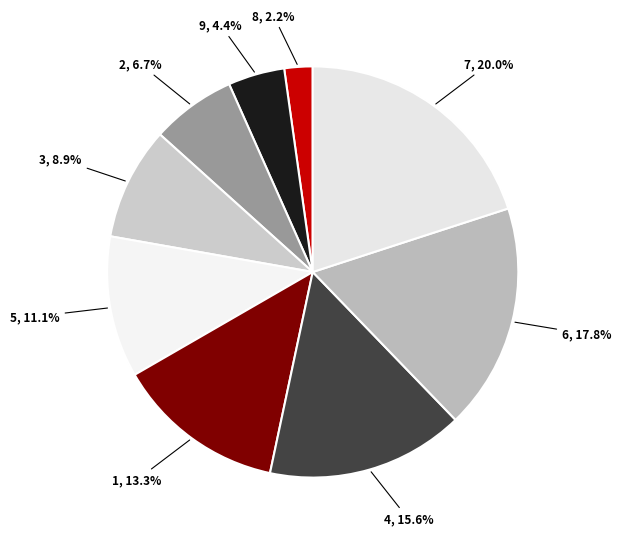

How many segments does this pie chart have?

9